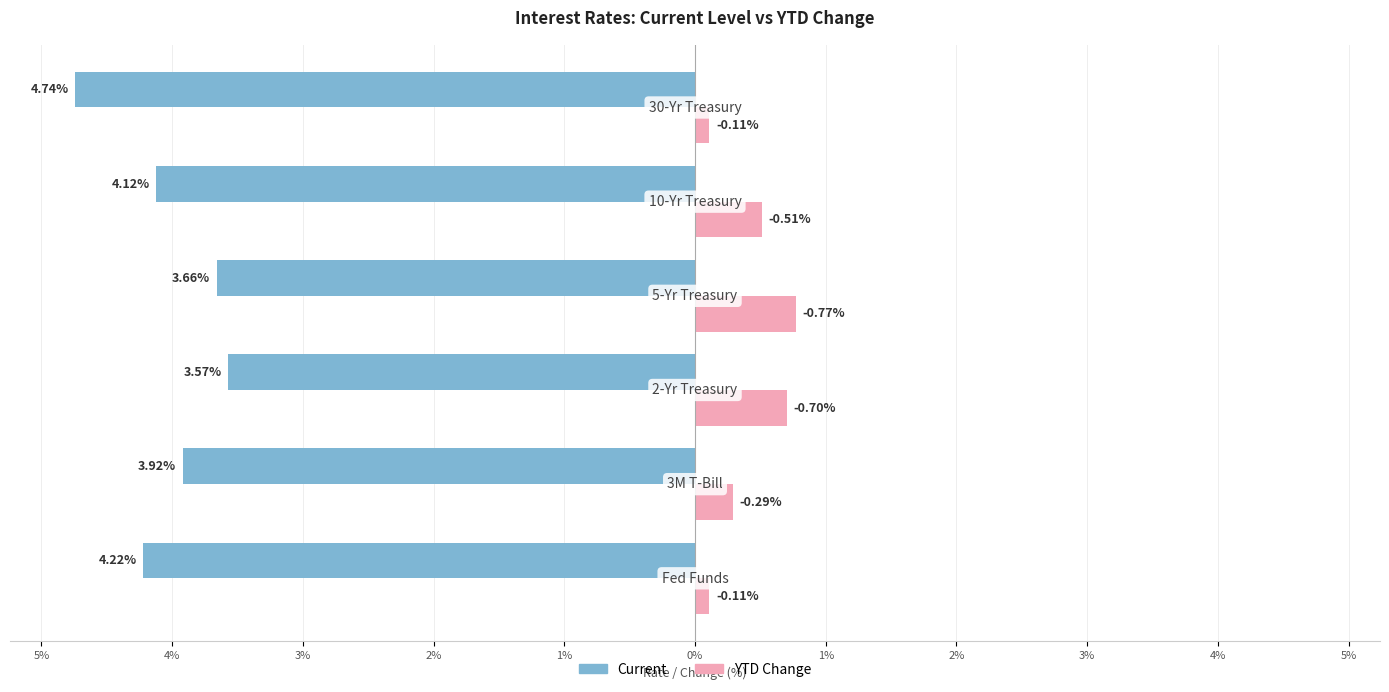

What position from the left is 5%?

1